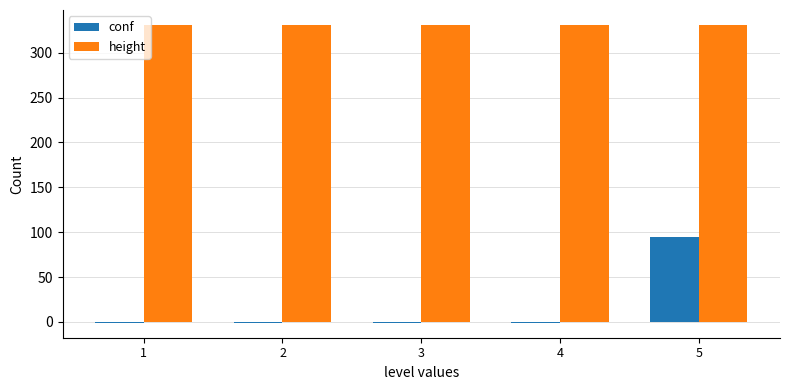

Which series has the widest spread of values?

conf